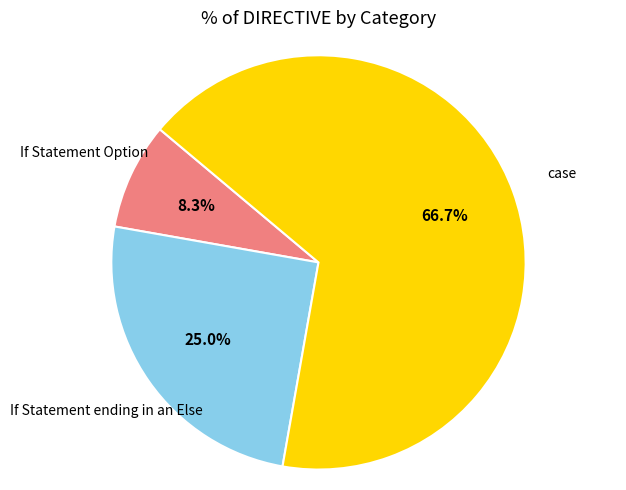

Does any single category account for the majority?

Yes